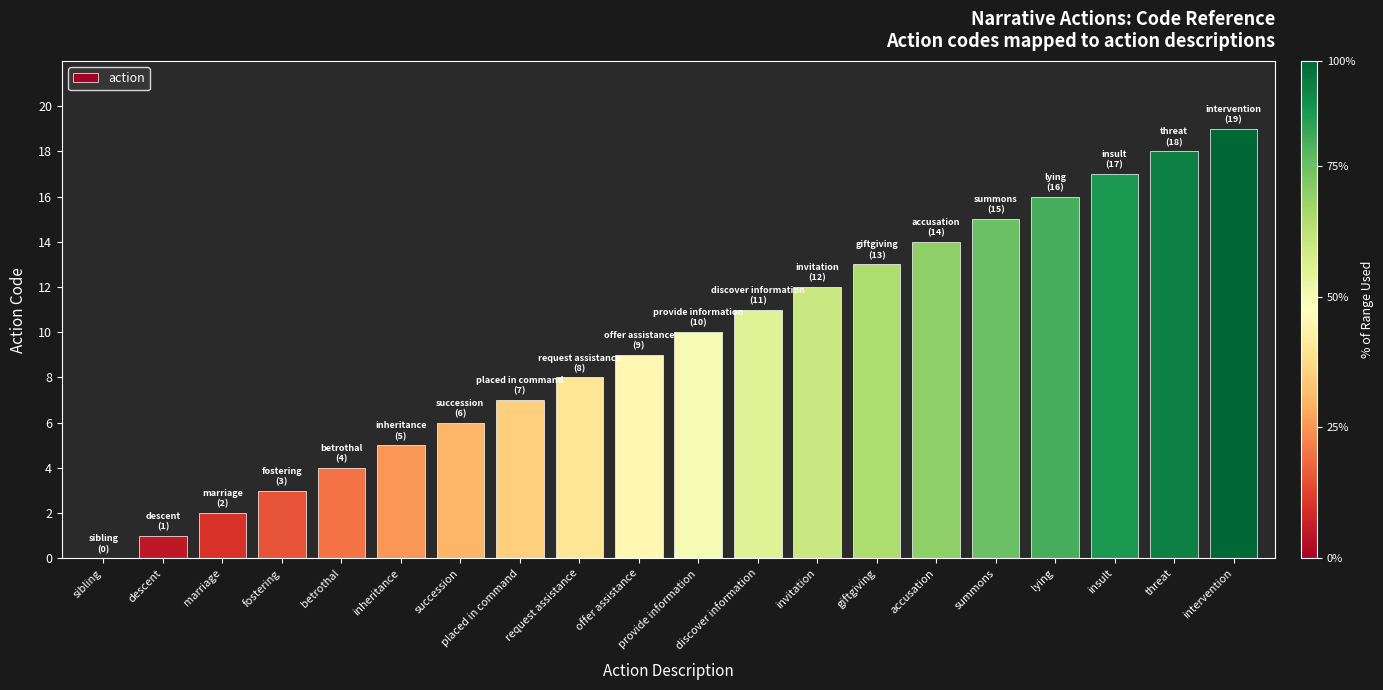

What value does the data have at placed in command?

7